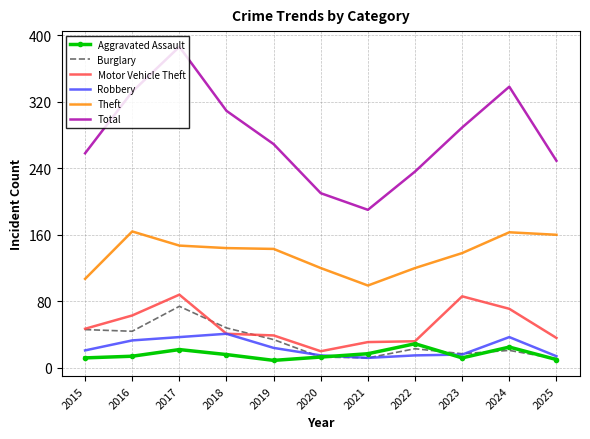

What are all the series names shown in the legend?

Aggravated Assault, Burglary, Motor Vehicle Theft, Robbery, Theft, Total